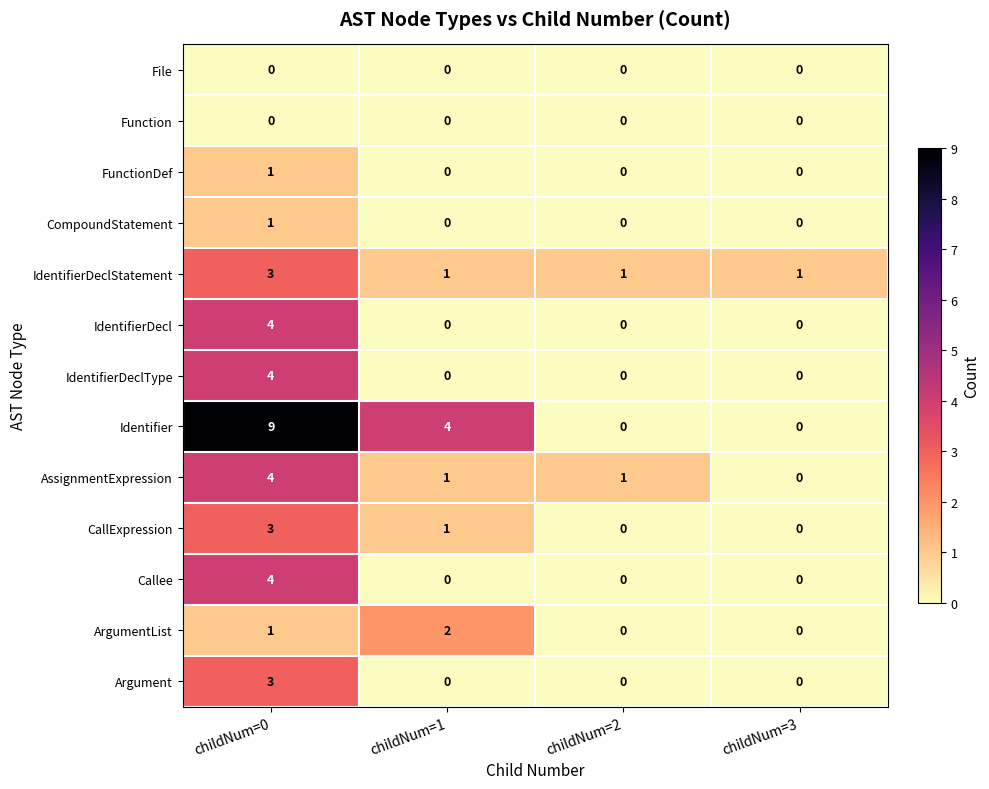

What is the sum of all IdentifierDeclType values?

4